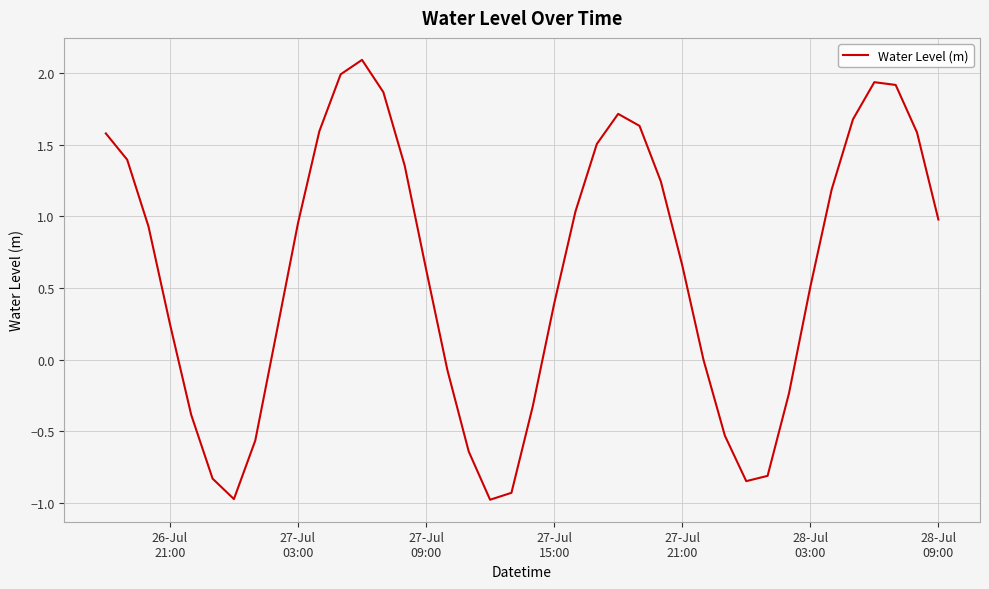

What is the difference between the maximum and minimum values?

3.1